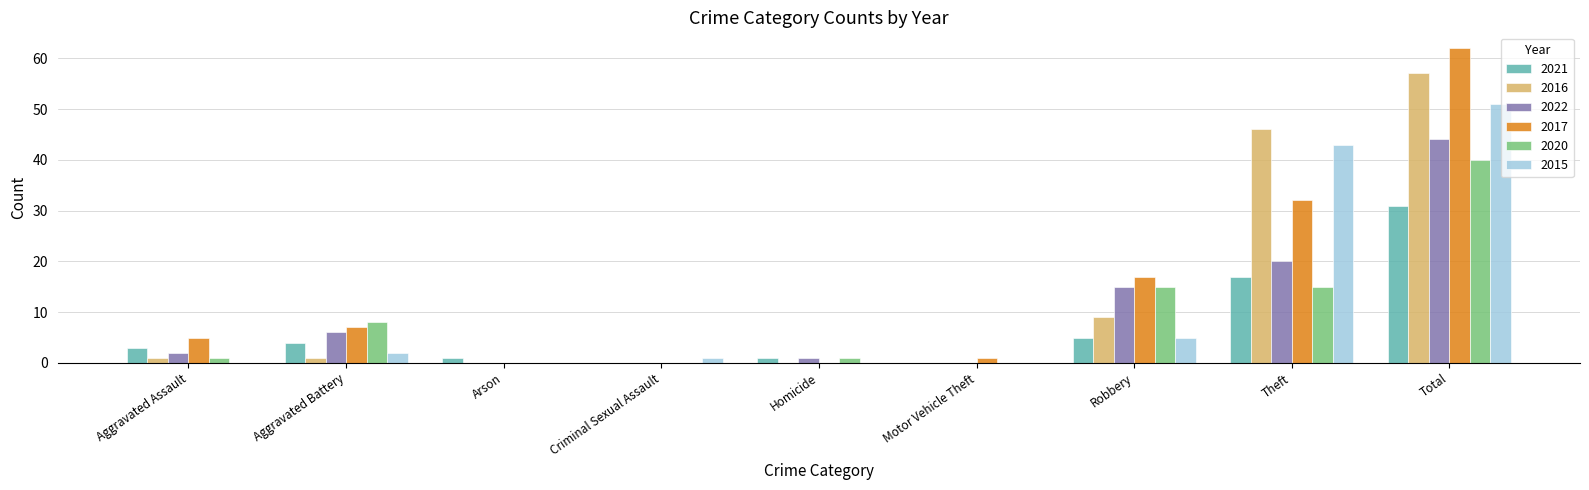

The value of 2016 at Total is 18. True or false?

False